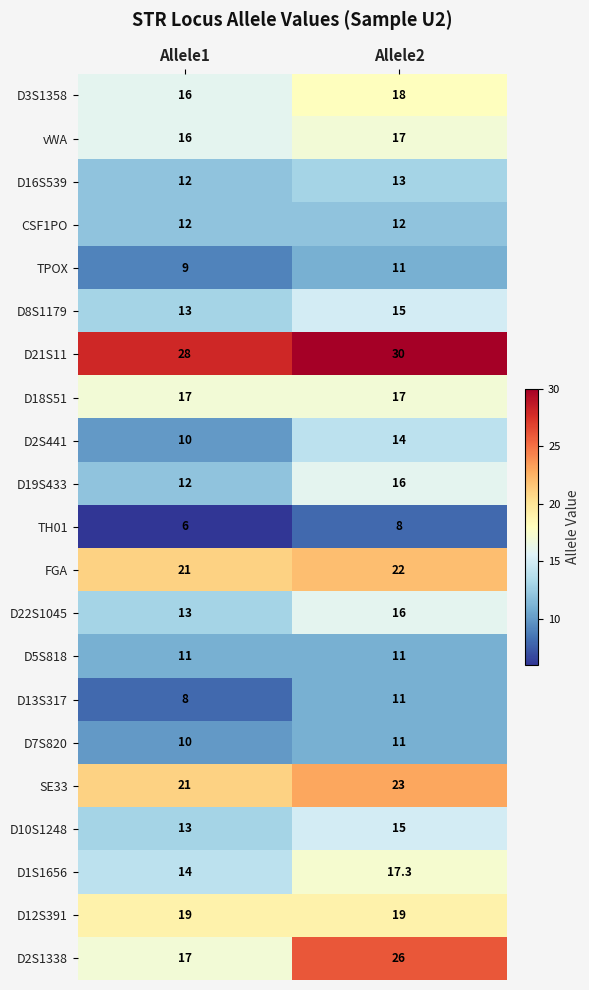

Between Allele1 and Allele2, which series saw the biggest shift?

D2S1338